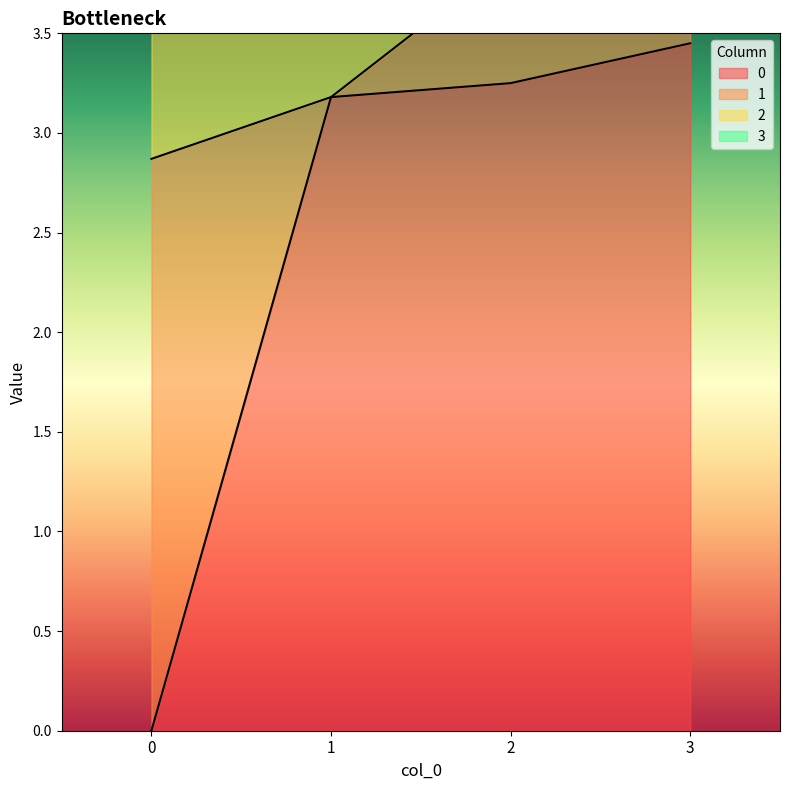

Does the chart have visible grid lines?

No